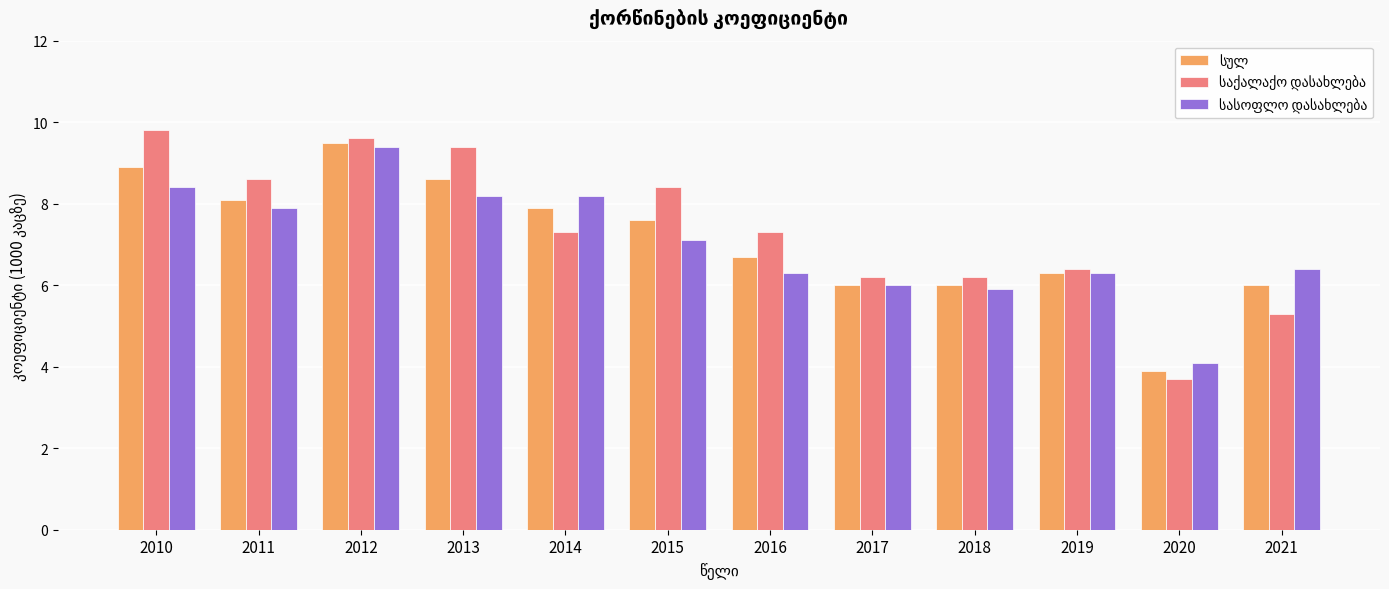

What is the spread (max minus min) of values at 2010?

1.4